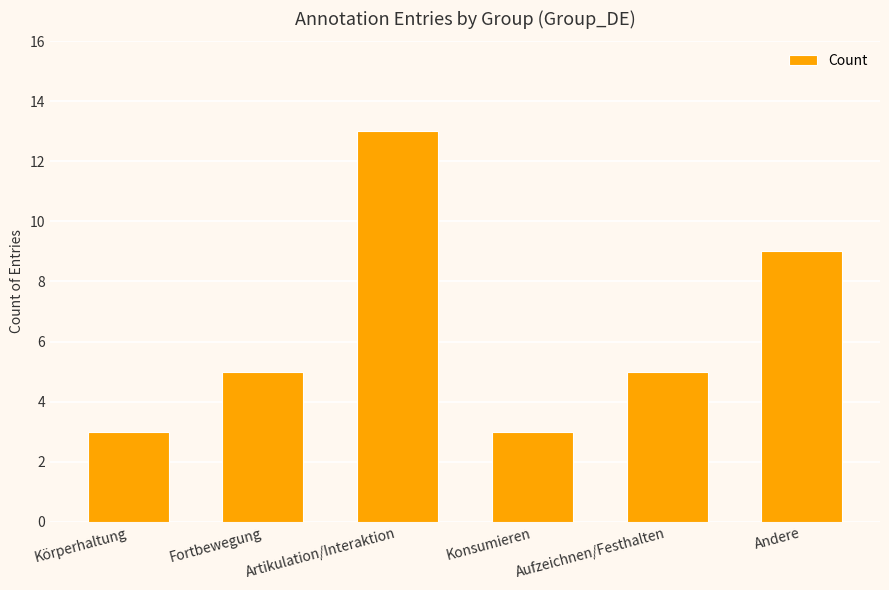

What is the average value?

6